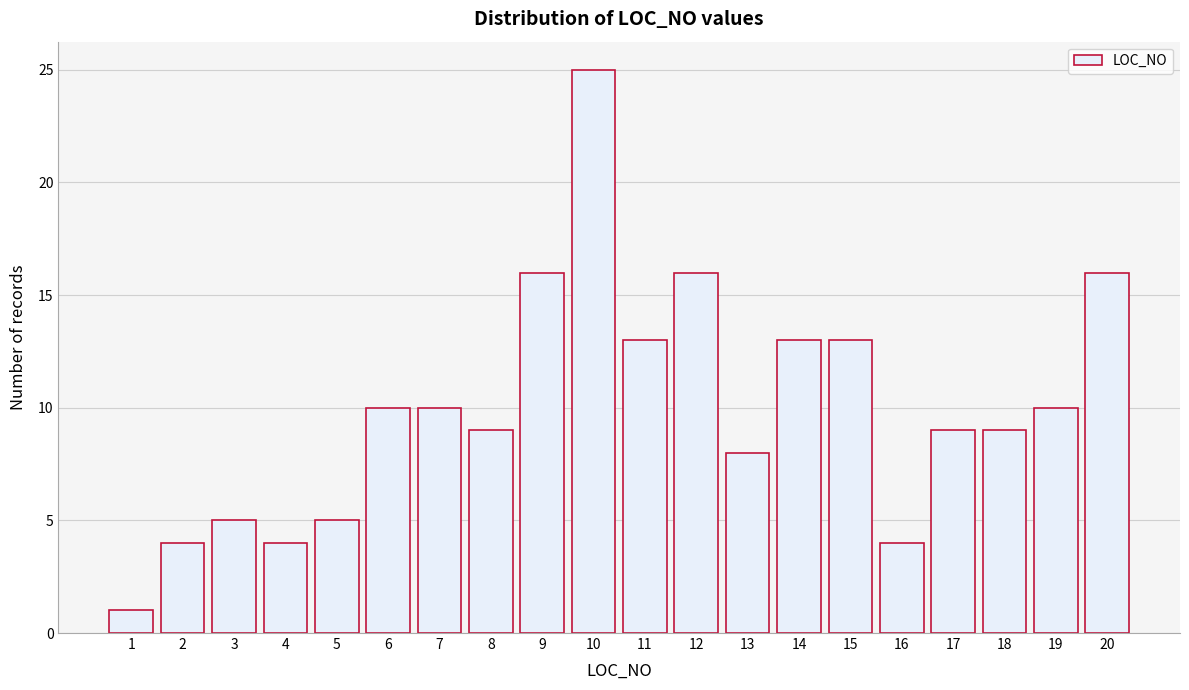

Reading left to right, list all the values displayed in this chart.

1=1	2=4	3=5	4=4	5=5	6=10	7=10	8=9	9=16	10=25	11=13	12=16	13=8	14=13	15=13	16=4	17=9	18=9	19=10	20=16